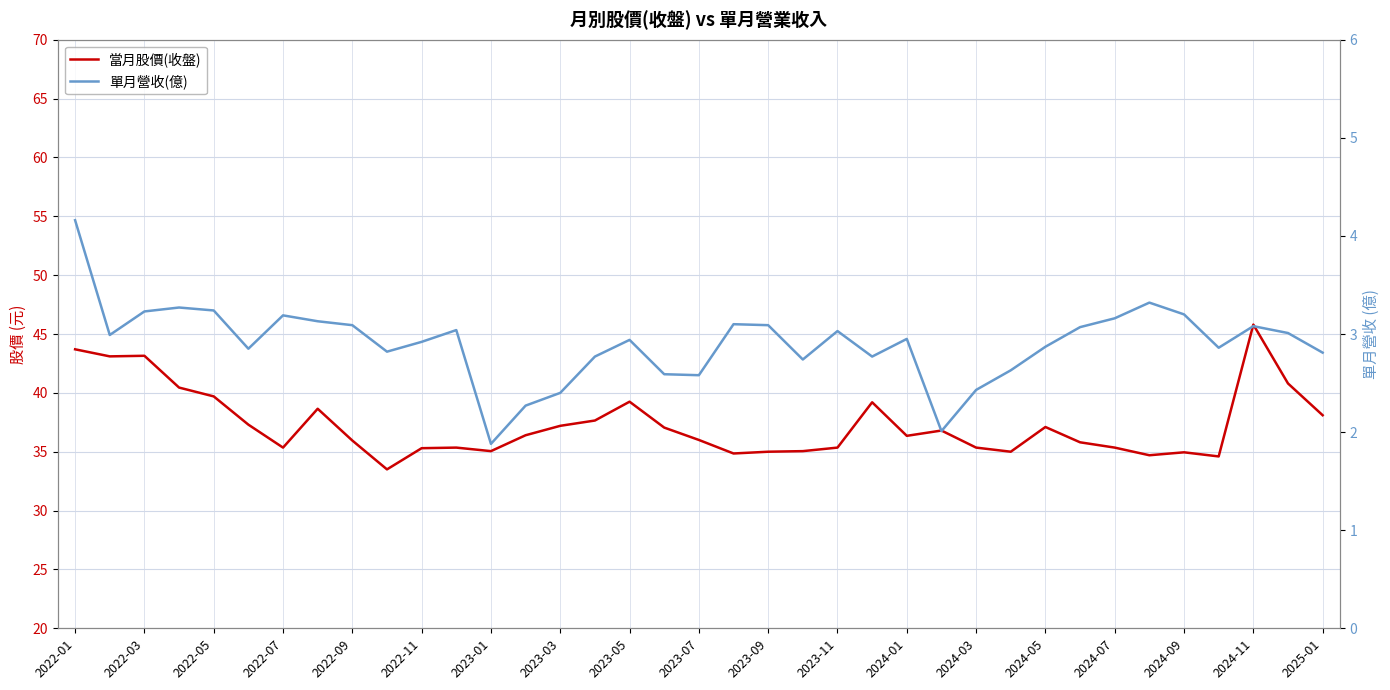

What position from the right is 2024-01?

13